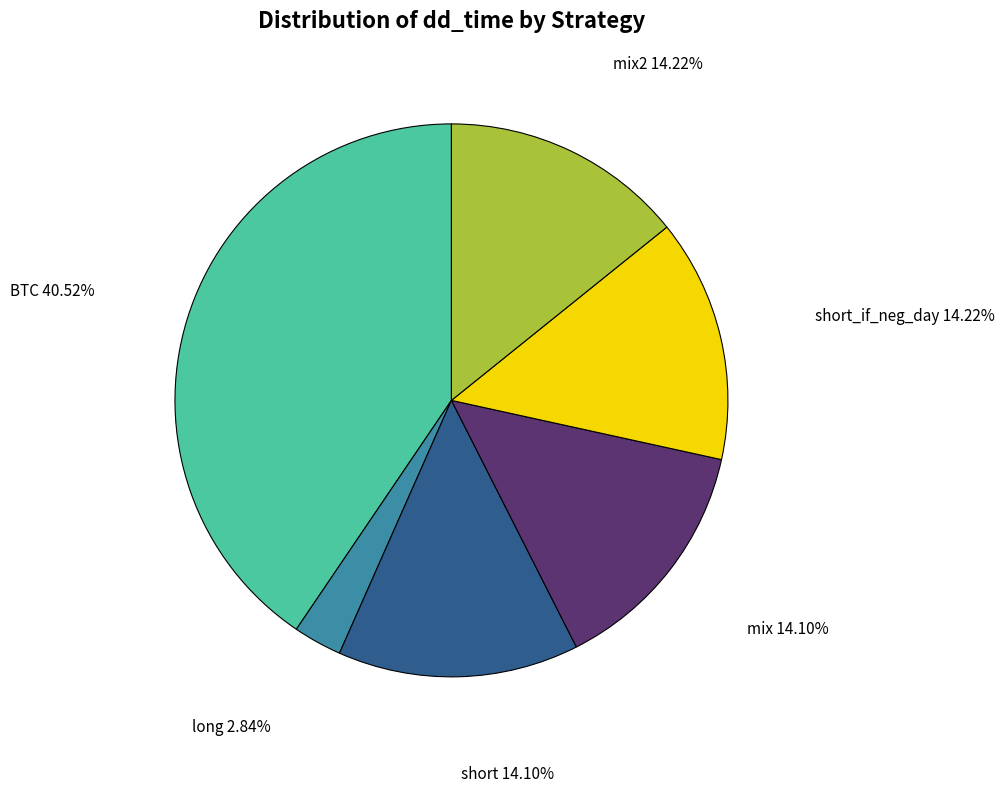

Which category has the biggest portion of the pie?

BTC